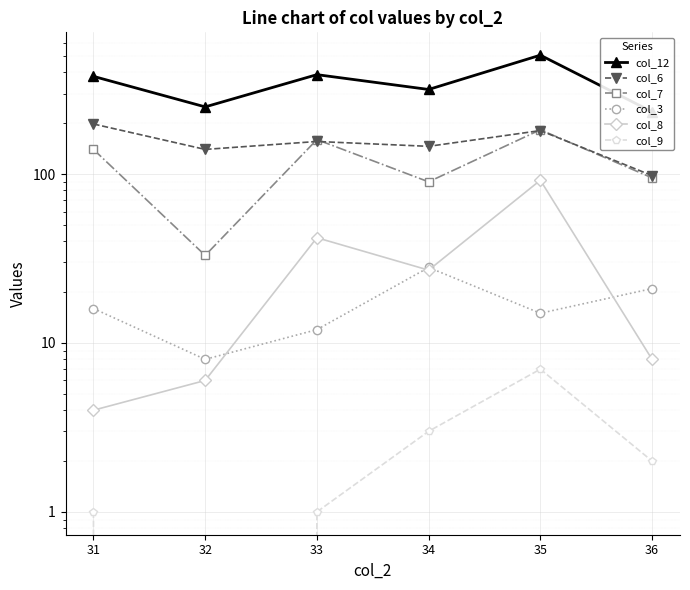

Which series has the largest total across all categories?

col_12